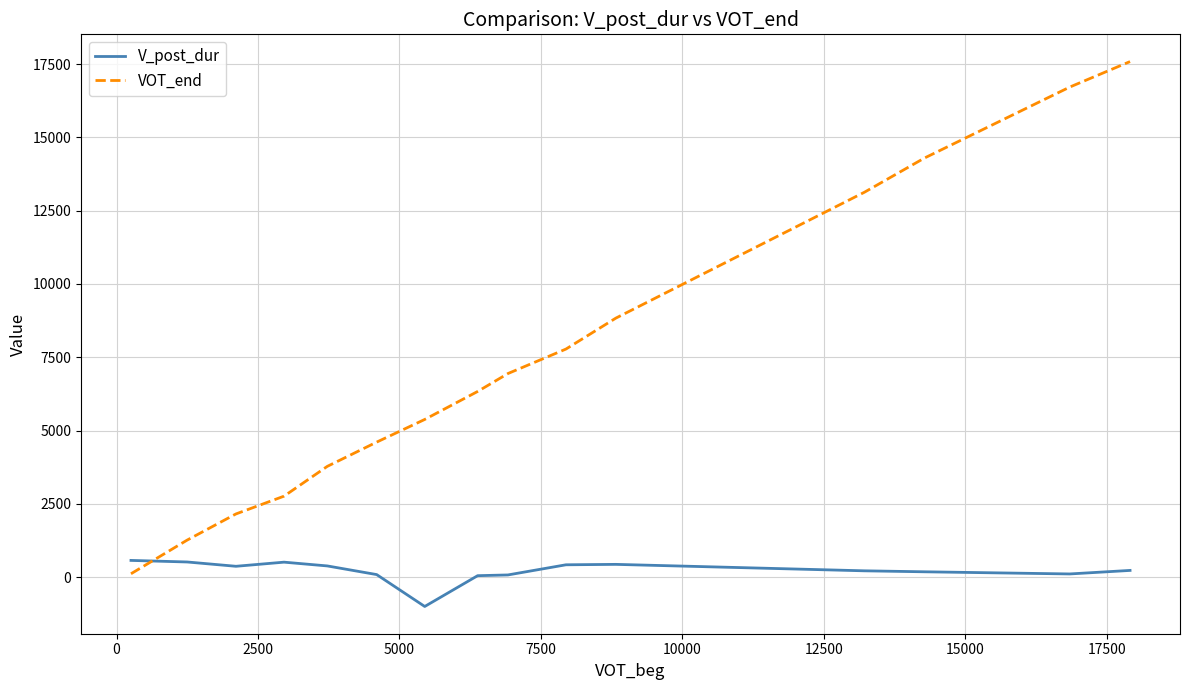

Which series has the largest total across all categories?

VOT_end